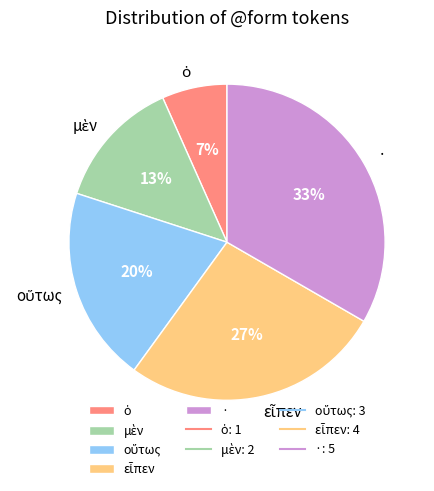

Does any single category account for the majority?

No